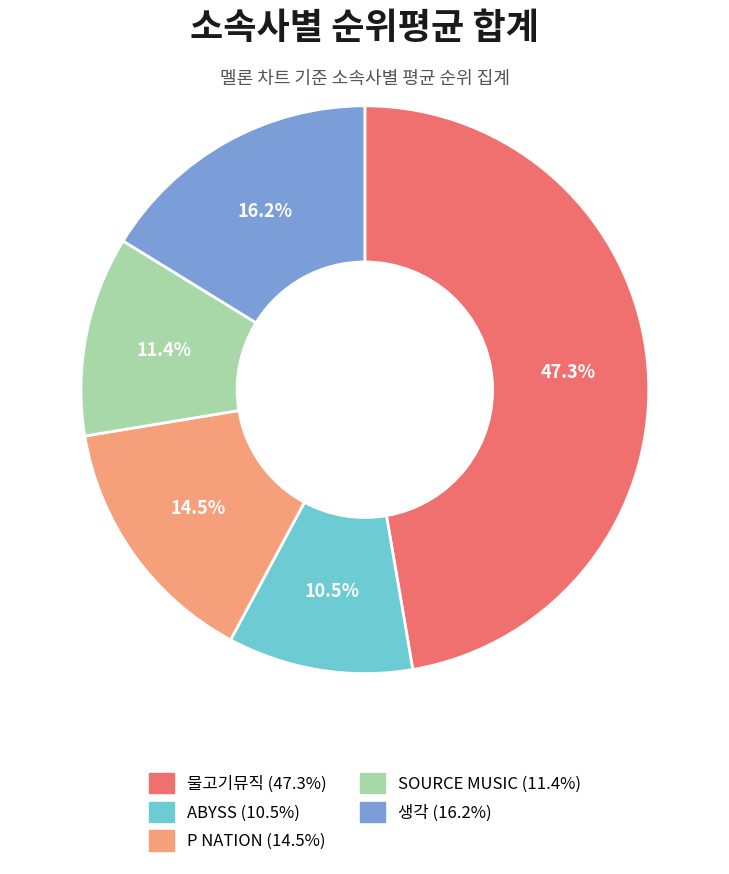

To the nearest percent, what is the combined percentage of SOURCE MUSIC and 물고기뮤직?

59%